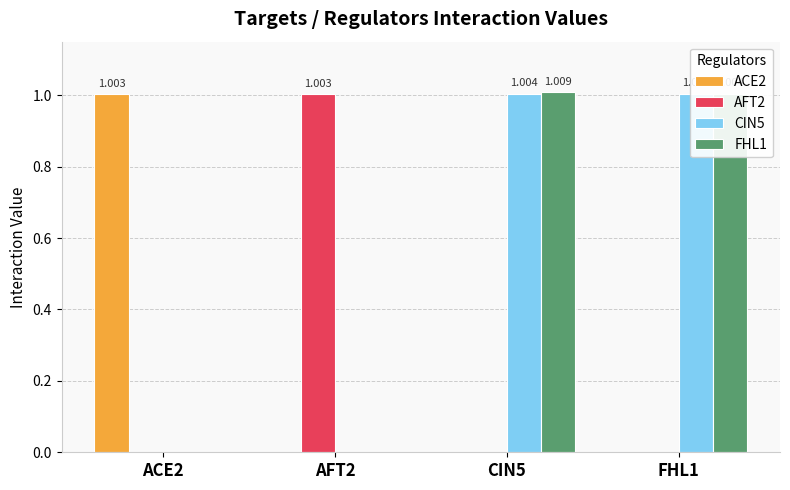

Is it true that FHL1 equals 0.3 at FHL1?

False